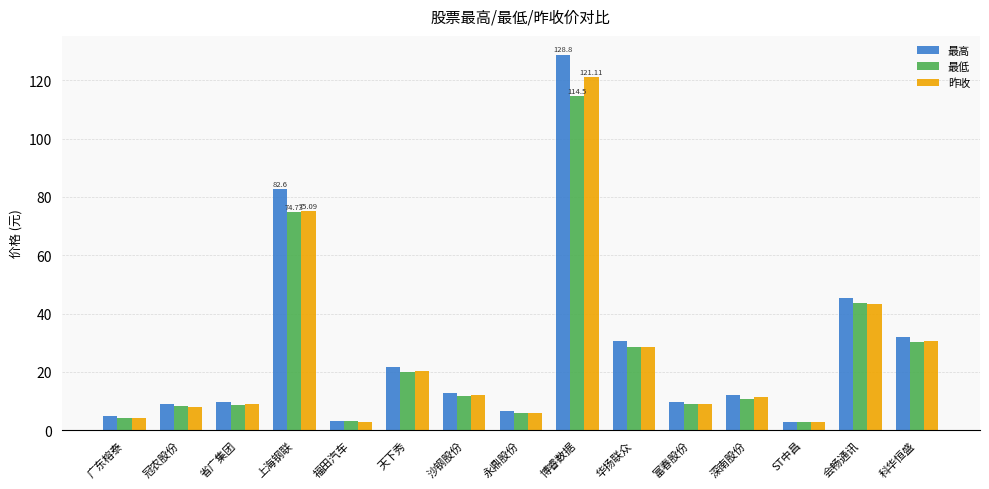

Read the 最高 value at 博睿数据.

128.8